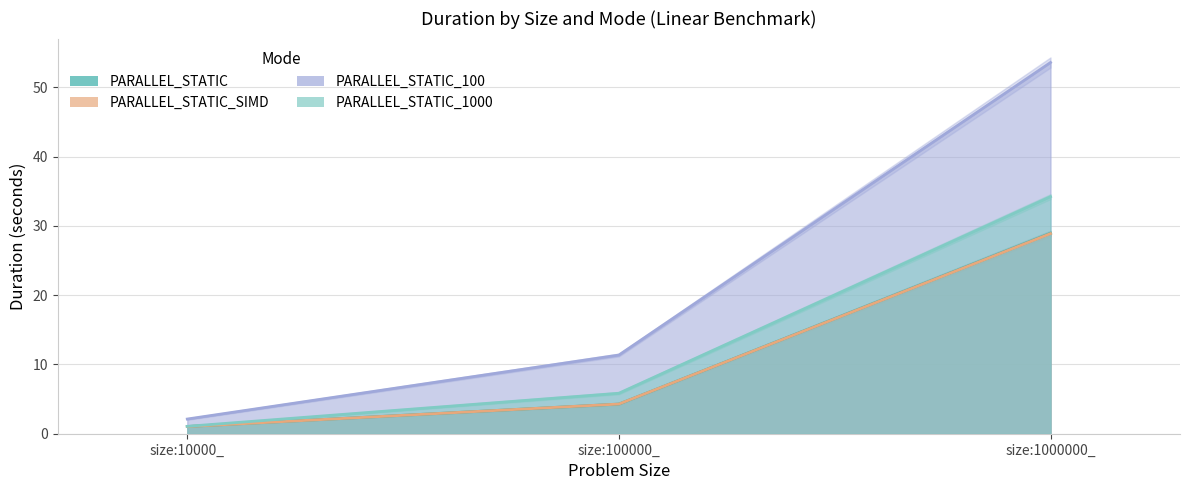

What is the minimum value for PARALLEL_STATIC_100?

2.1